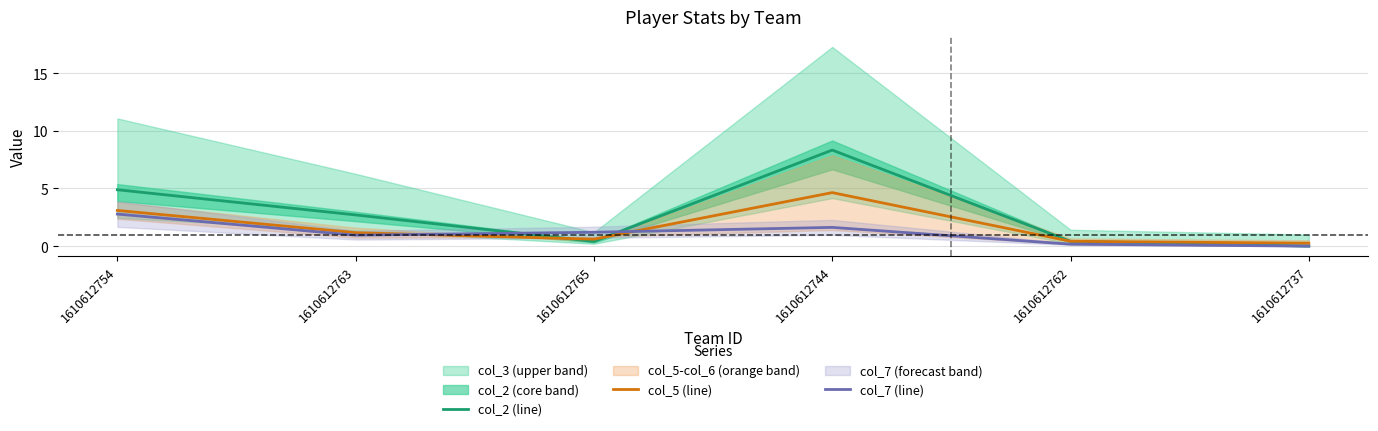

How many intersections are there between col_2 (line) and col_5 (line)?

3